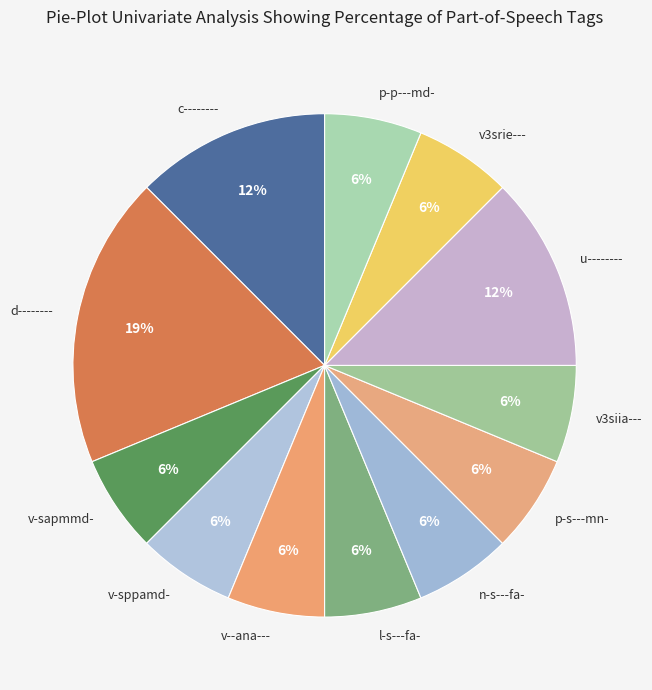

What is the ratio of the value at p-s---mn- to the value at v-sppamd-?

1.0